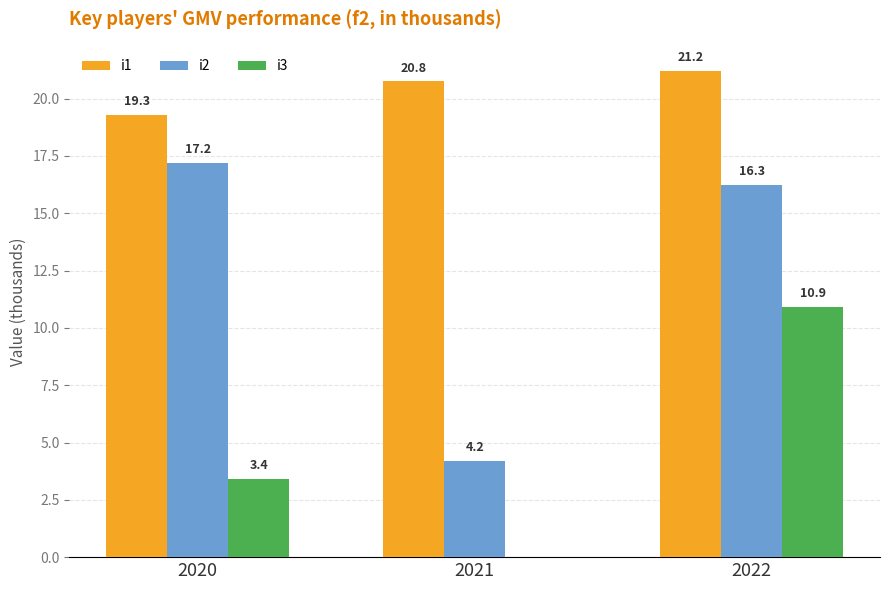

What is the sum of all i3 values?

14.3